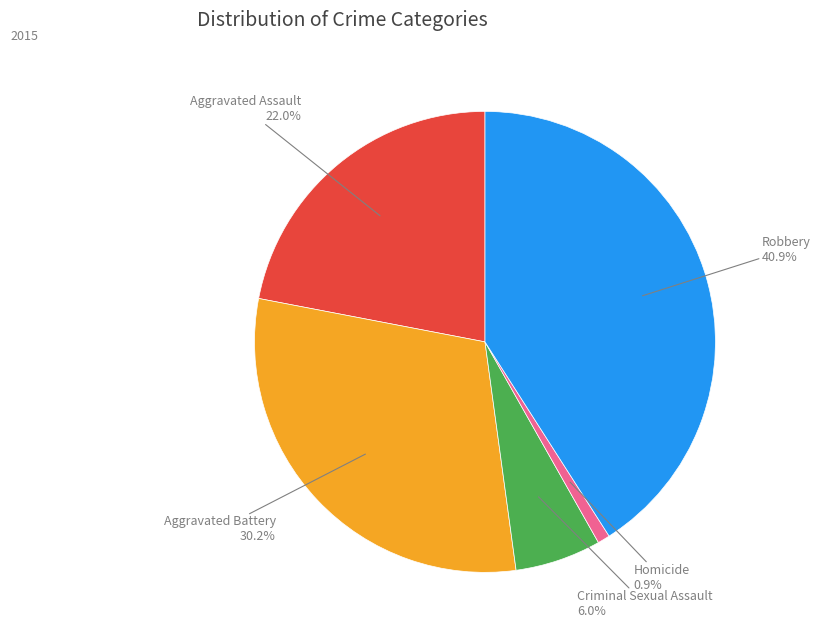

Is there a majority slice in this chart?

No